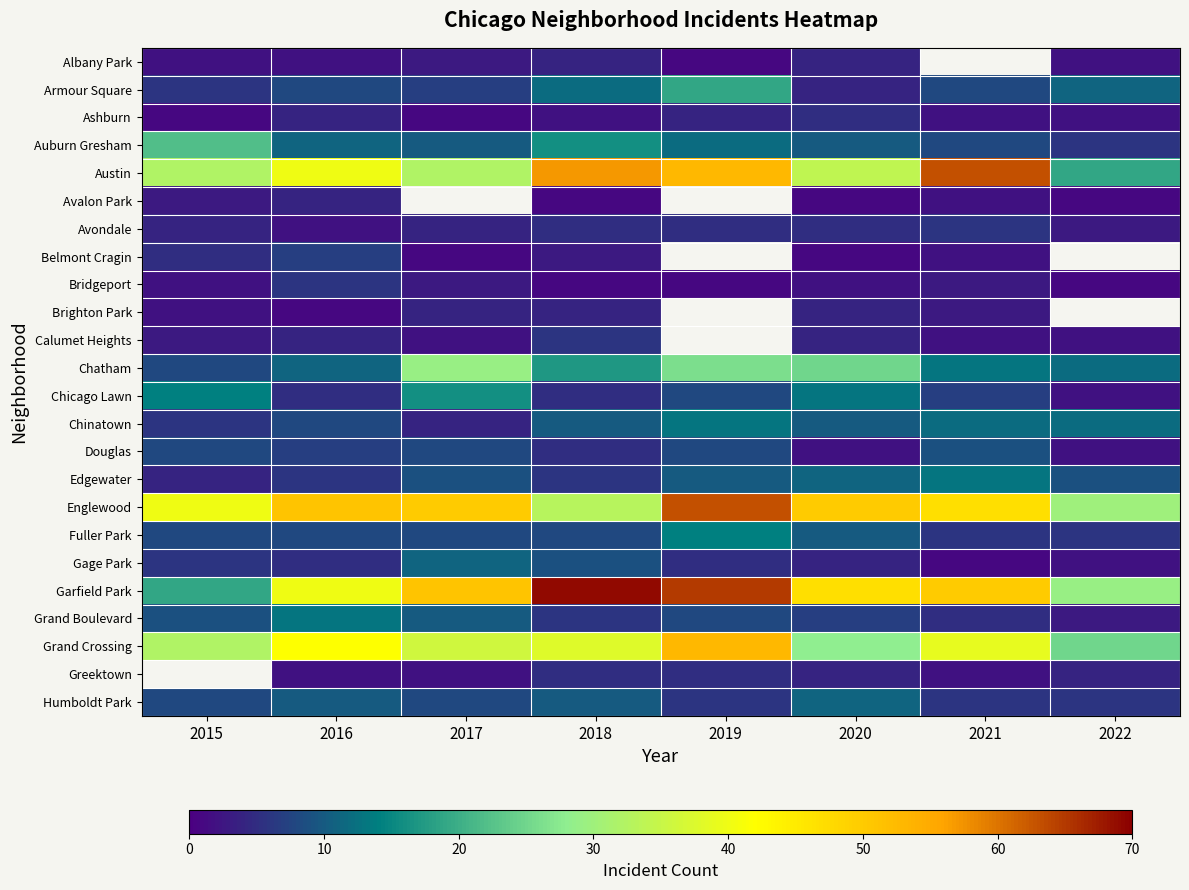

How many series are shown in this chart?

24